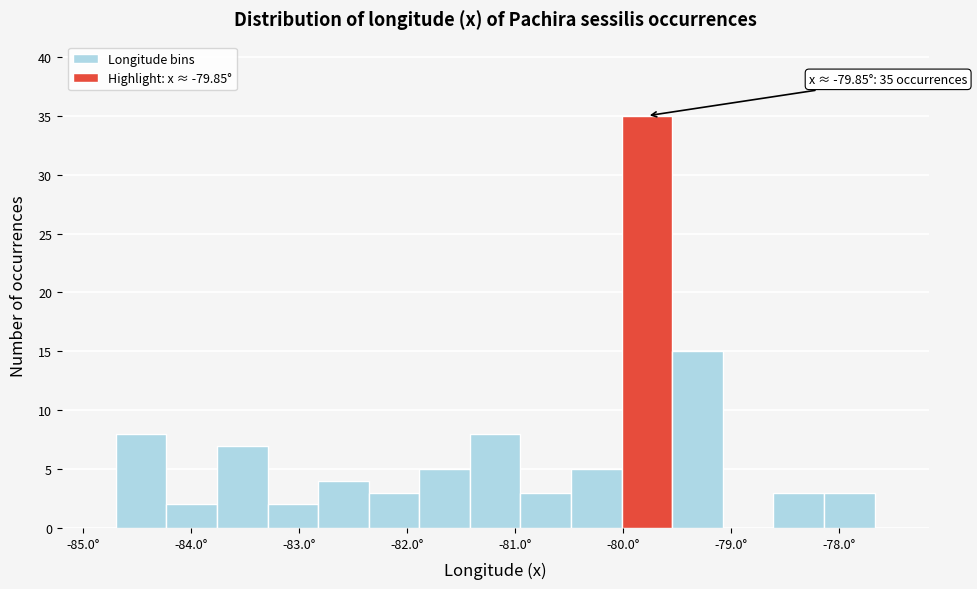

Over which range of the x-axis is the bar tallest?

-80.0 to -79.5